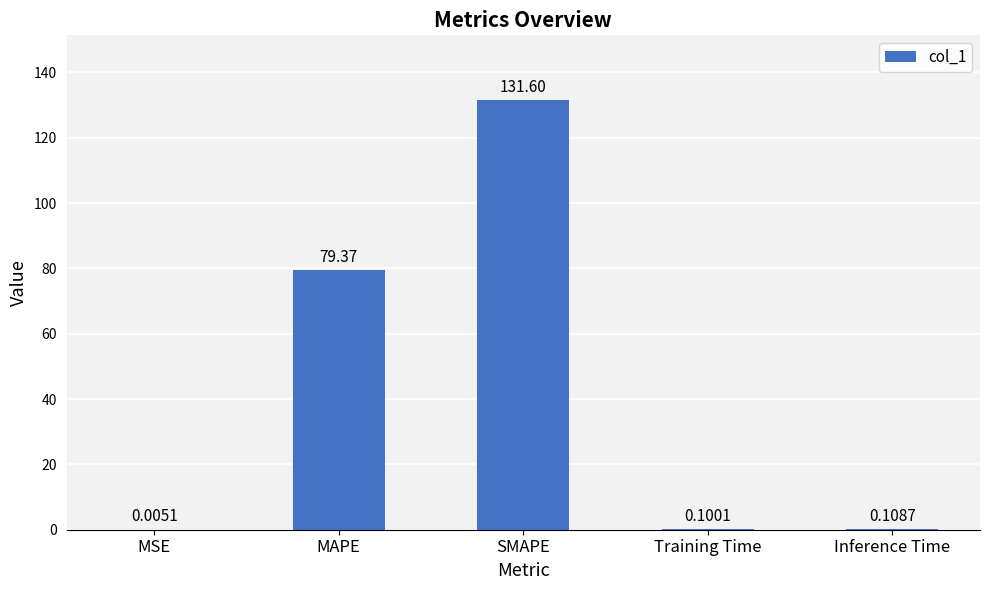

What is the change in value from MSE to Training Time?

+0.1